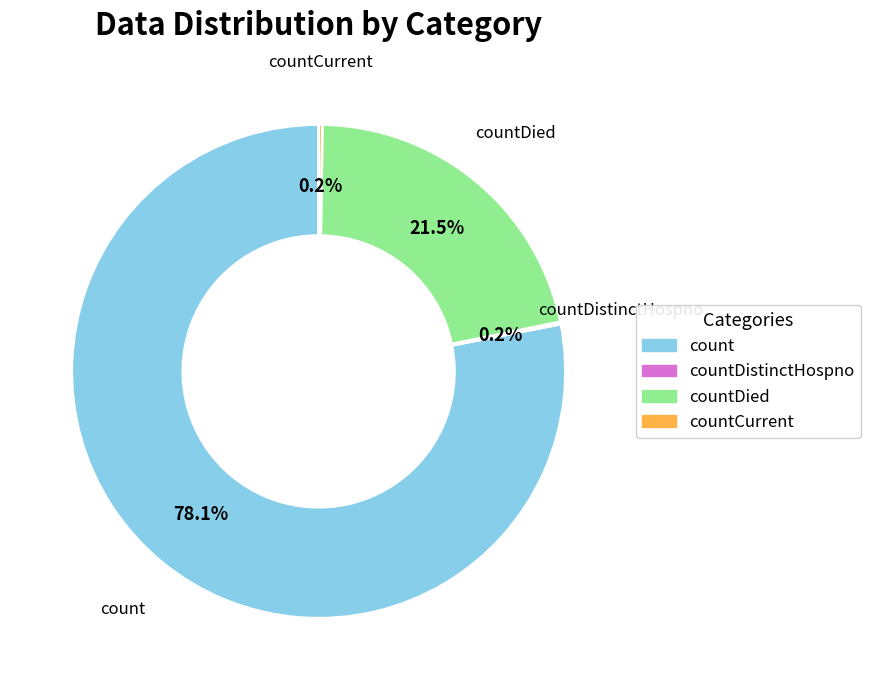

Approximately how many times larger is the value at countDied compared to count?

0.3